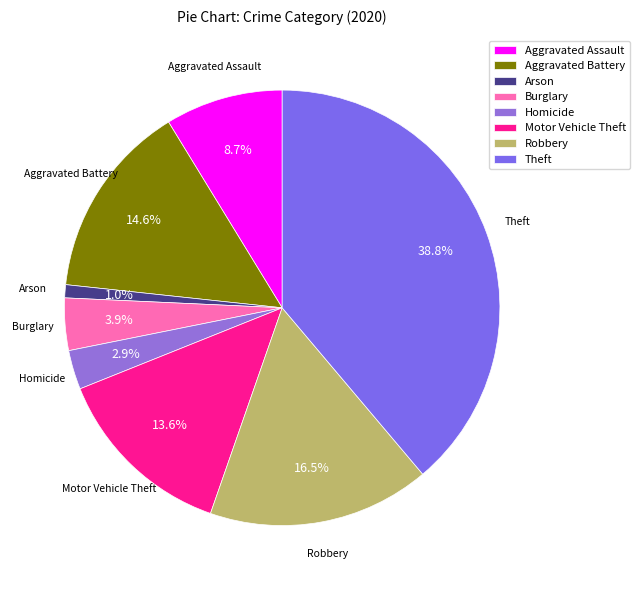

Count the number of slices in the pie.

8